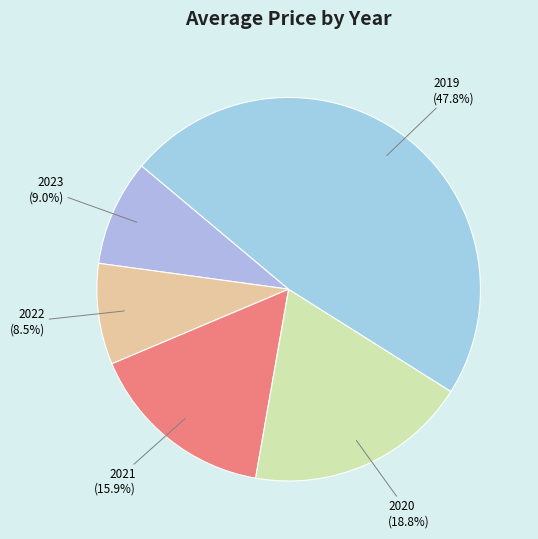

Count the number of slices in the pie.

5